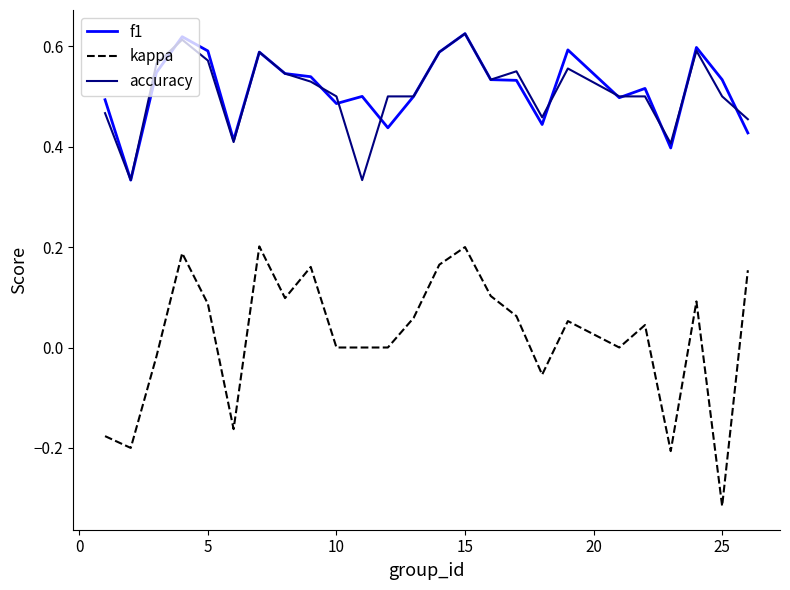

Which series has the widest spread of values?

kappa